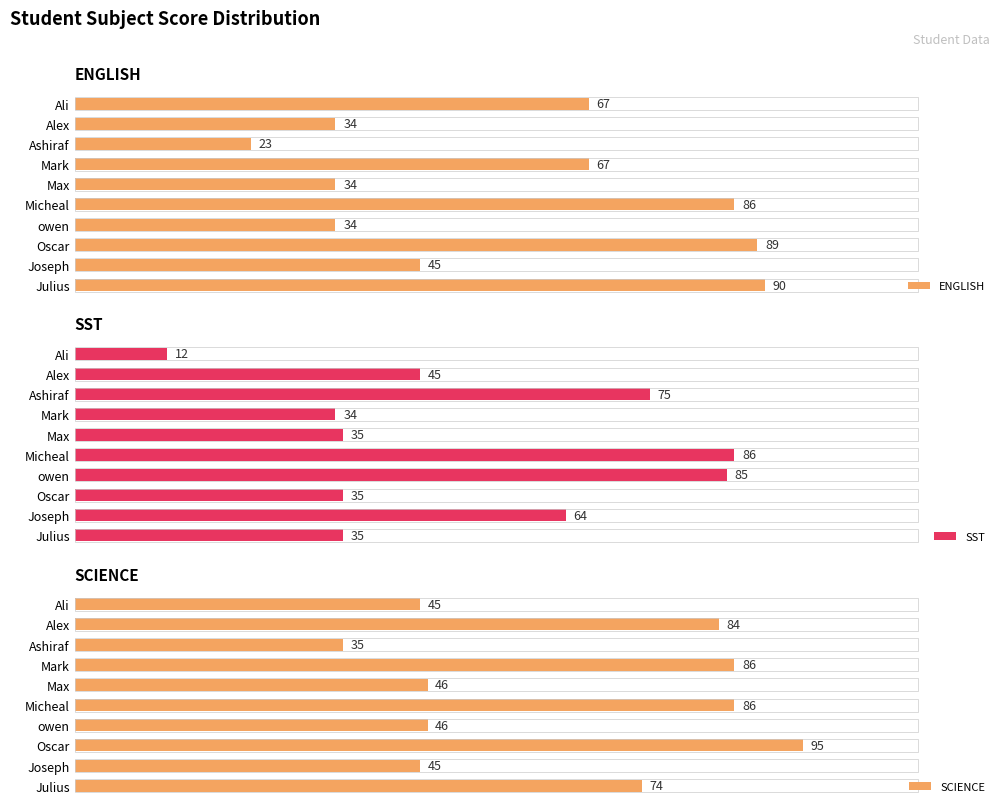

What is the value of the SCIENCE bar at the 5th from the left?

46